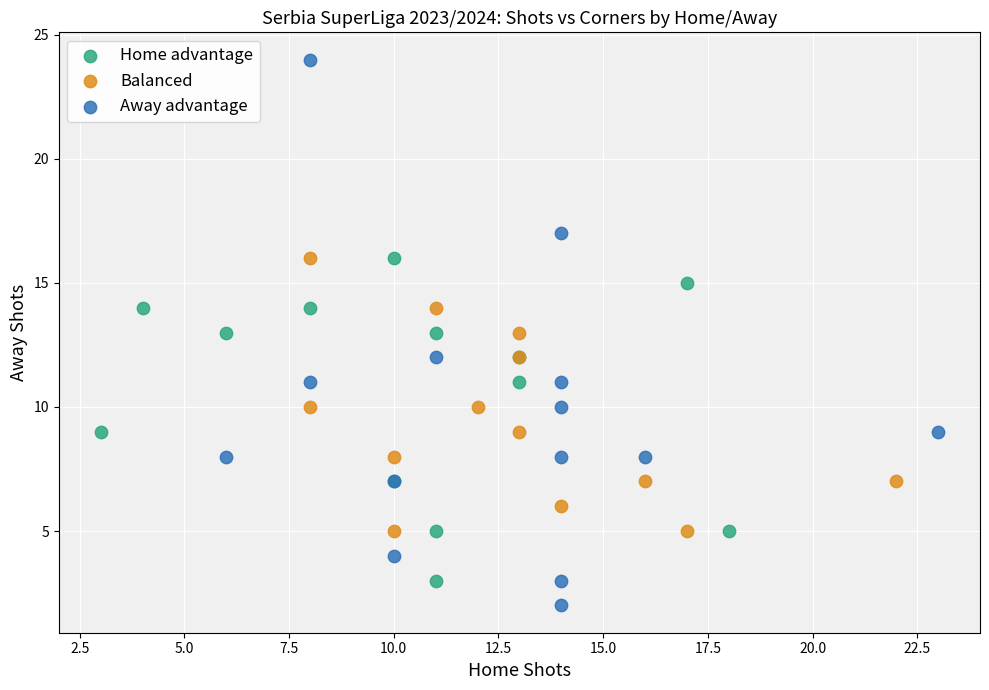

Which series has the widest spread of Y values?

Away advantage